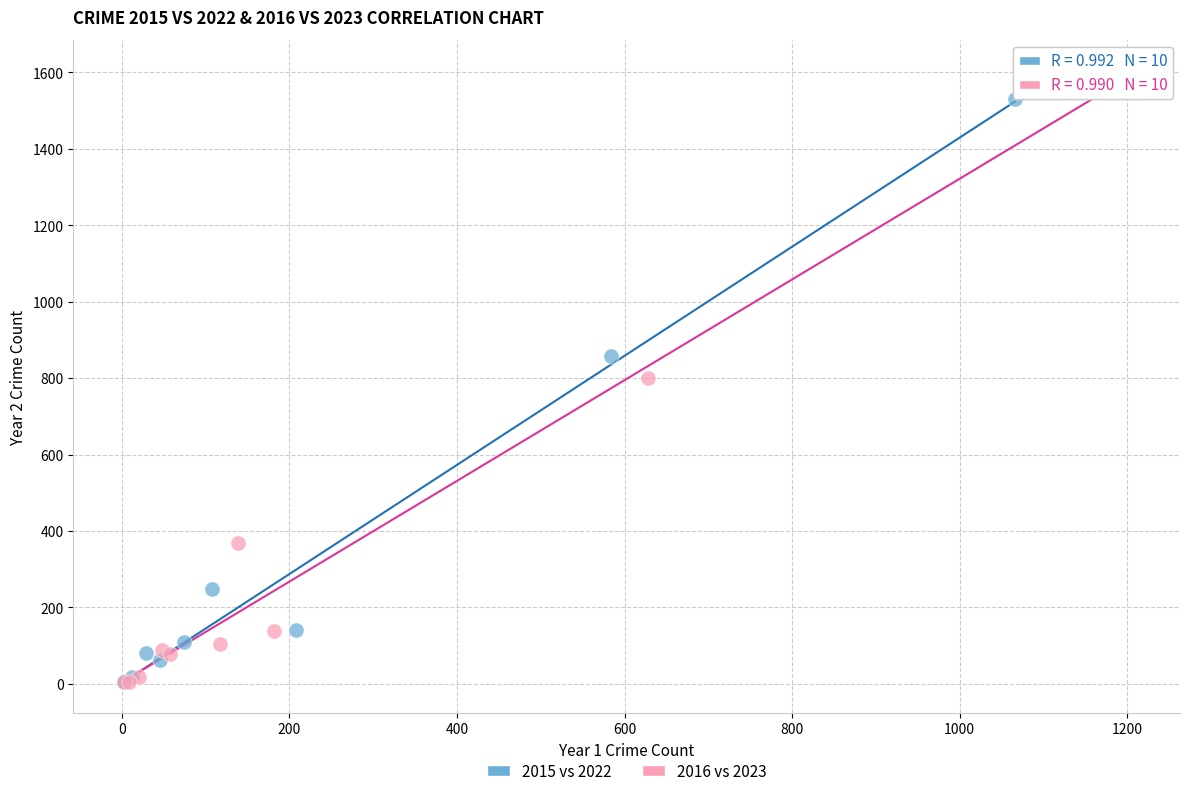

Which series contains the highest Y value?

2016 vs 2023